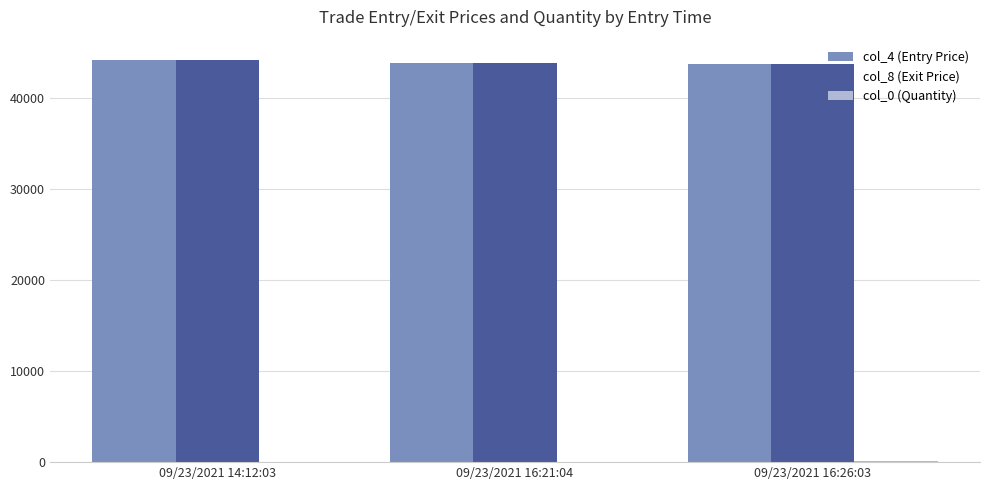

What is the maximum value for col_4 (Entry Price)?

44134.0